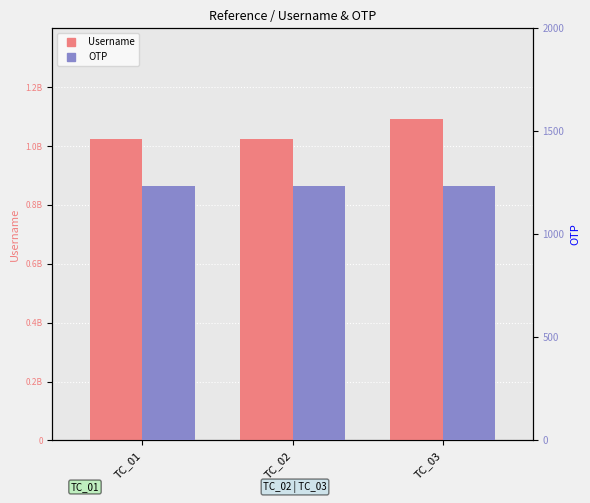

The Username series shows 1025071984 at TC_01. True or false?

True